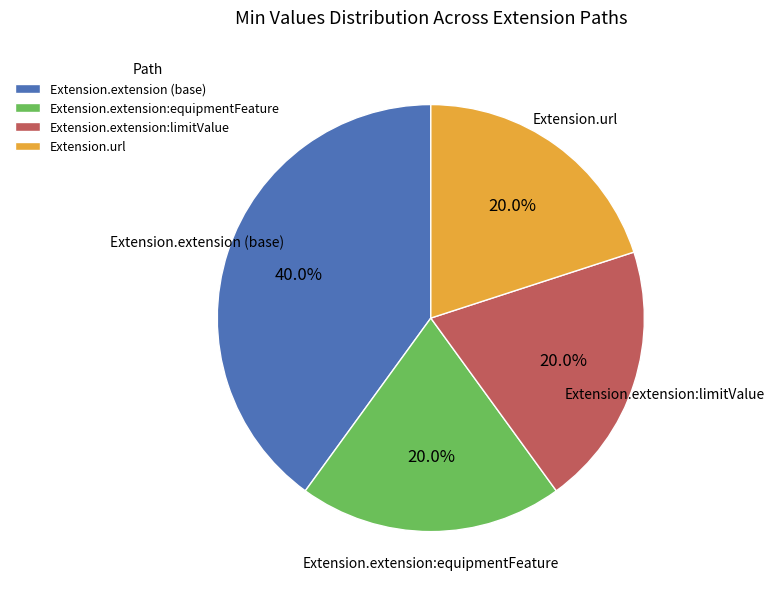

To the nearest percent, what portion does Extension.url represent?

20%